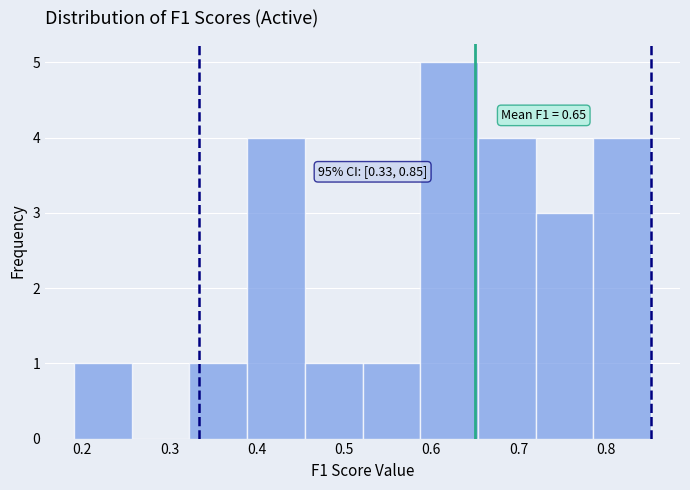

Over which range of the x-axis is the bar tallest?

0.59 to 0.65